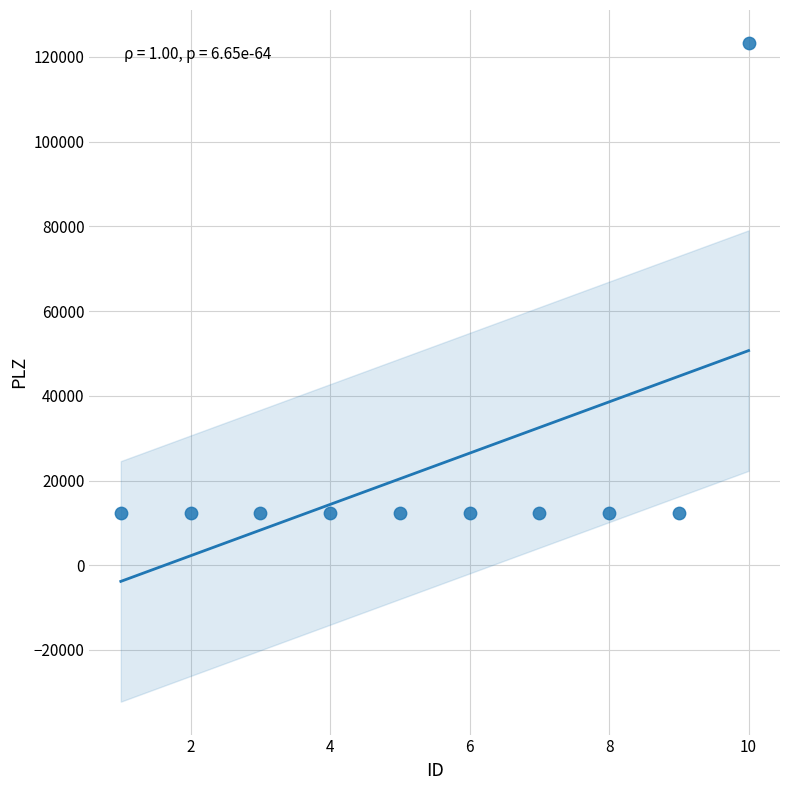

What is the average X value?

6